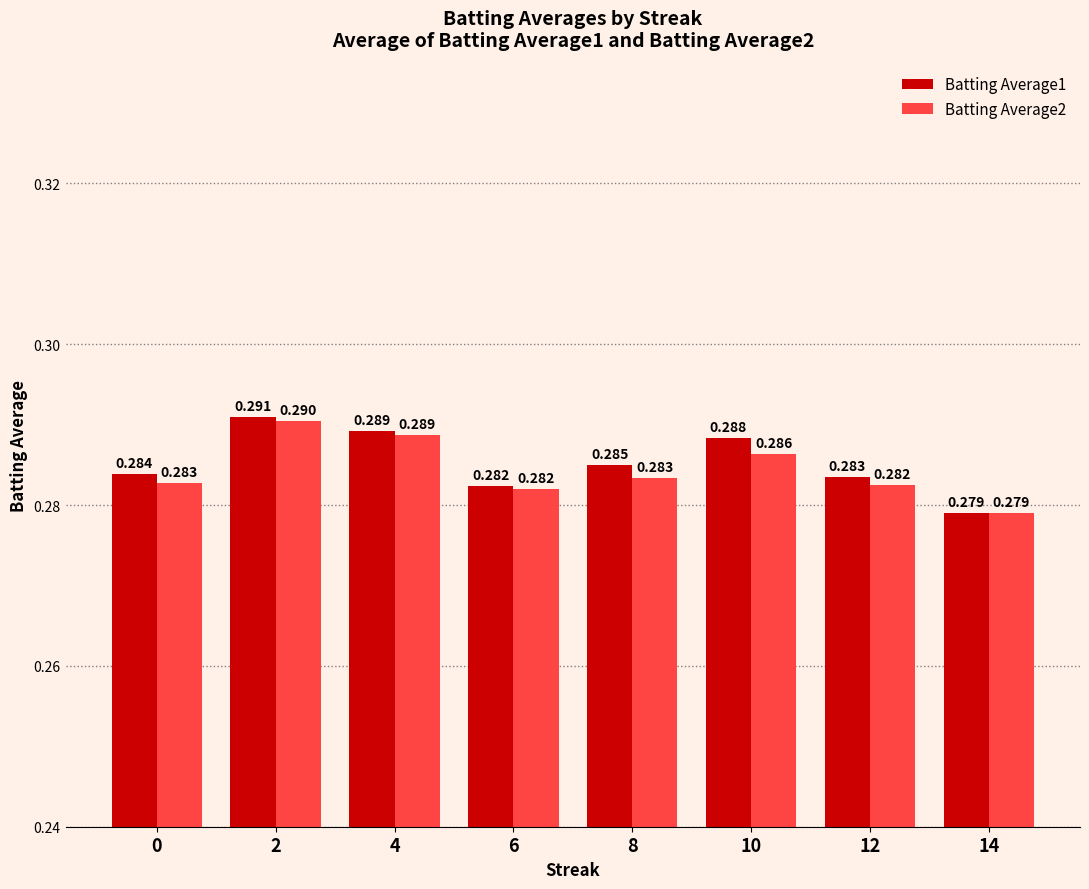

Does the chart contain any negative values?

No